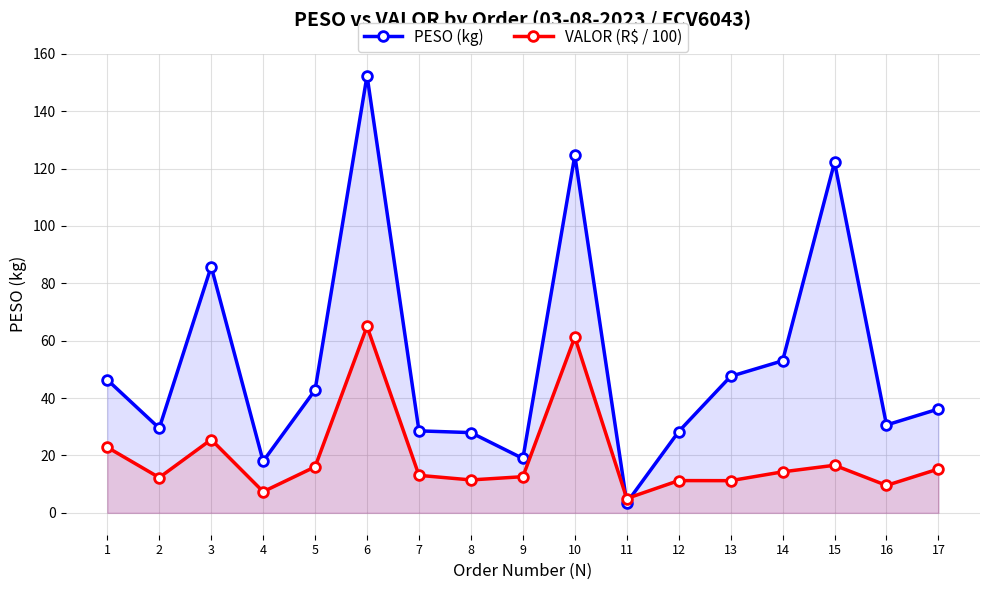

Which category has the lowest value in the PESO (kg) series?

11